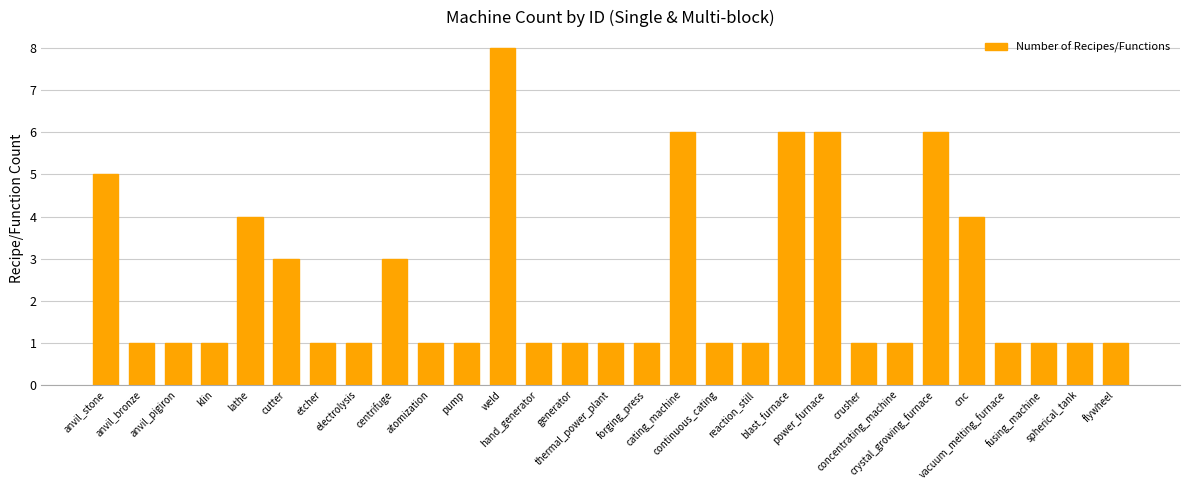

What position from the right is crystal_growing_furnace?

6